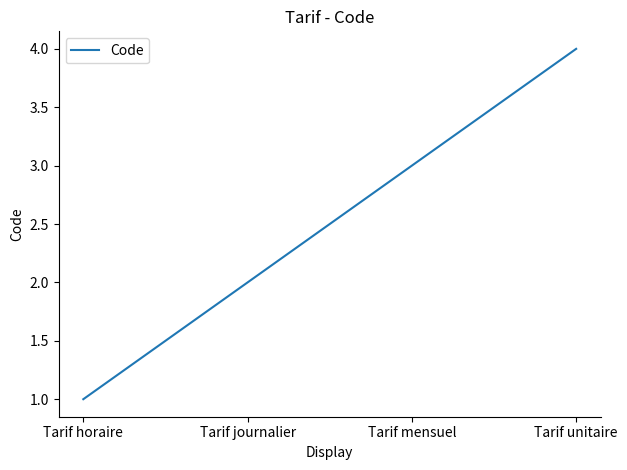

Which has a higher value, Tarif unitaire or Tarif mensuel?

Tarif unitaire